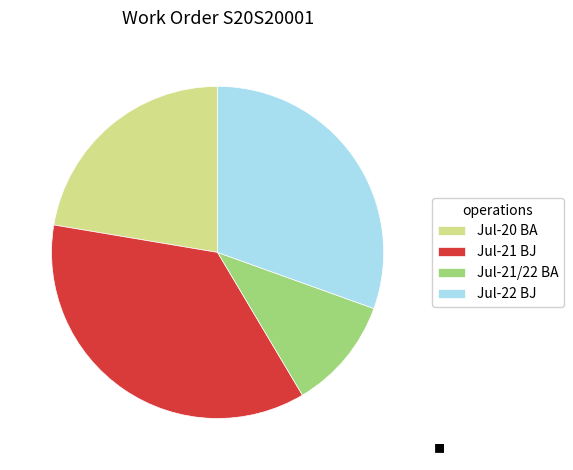

True or false: Jul-20 BA accounts for 15% of the total.

False